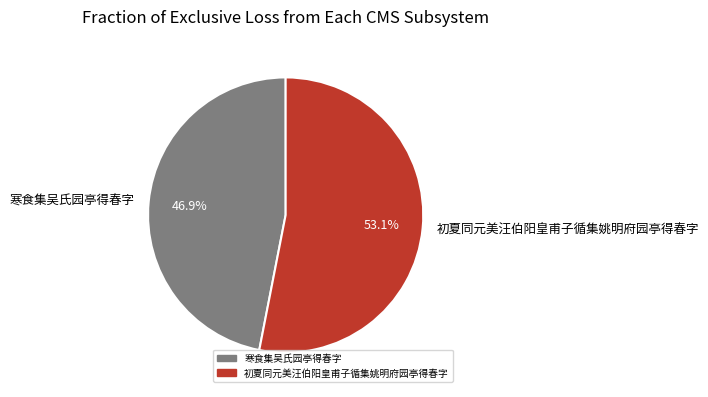

What is the largest slice in the pie chart?

初夏同元美汪伯阳皇甫子循集姚明府园亭得春字